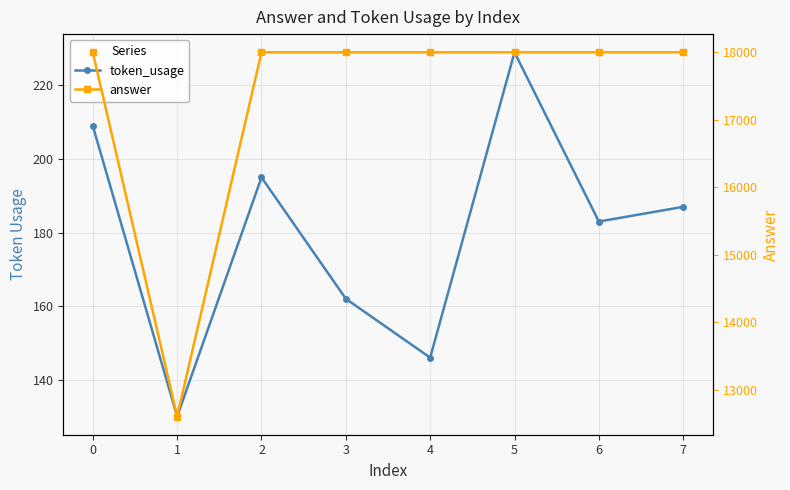

Which series has the largest range (max minus min)?

answer